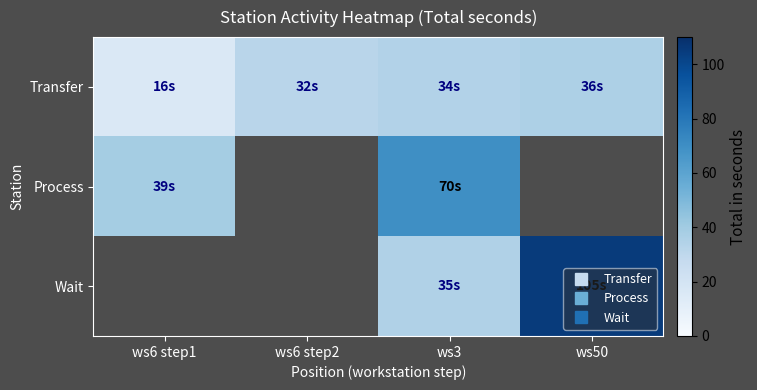

Which category has the highest value in the Process series?

ws3